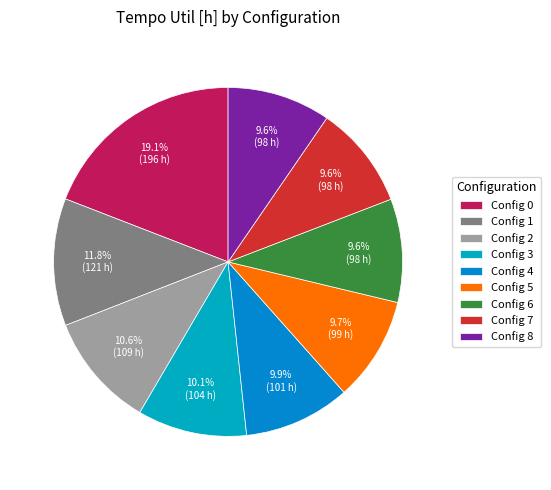

Is there any slice that represents more than half of the pie?

No